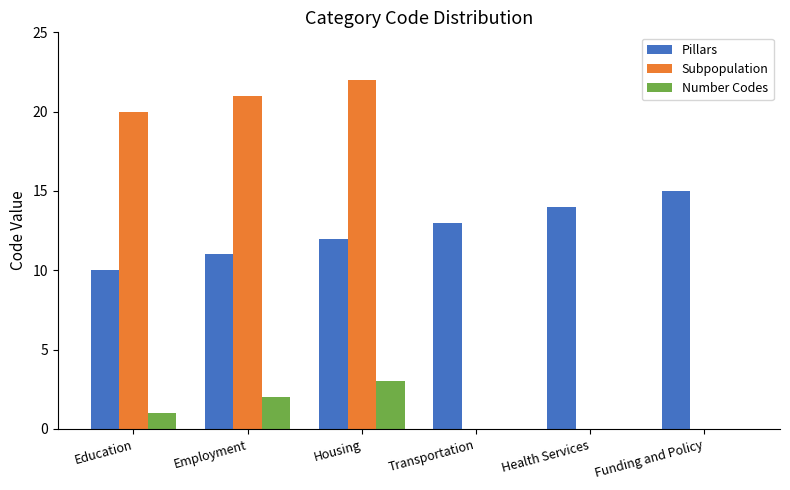

What is the sum of the Pillars values at Housing and Education?

22